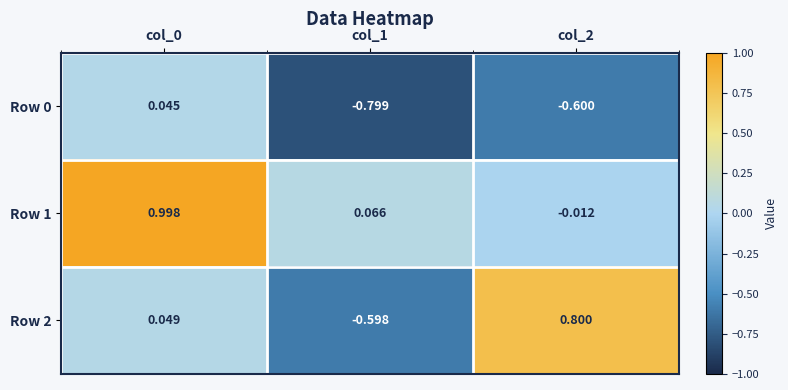

How many values in Row 0 are above zero?

1